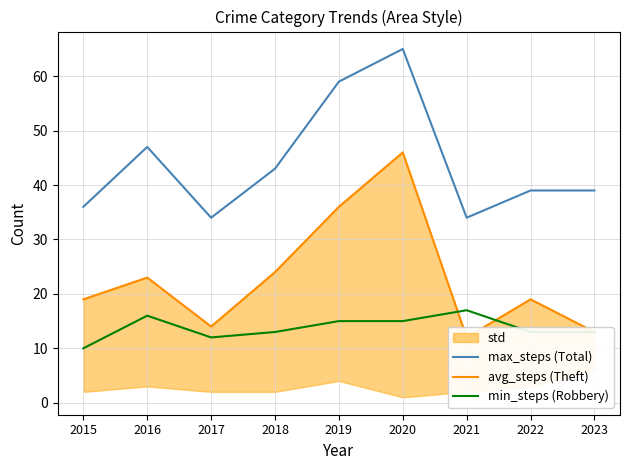

What is the difference between the highest and lowest values at 2019?

44